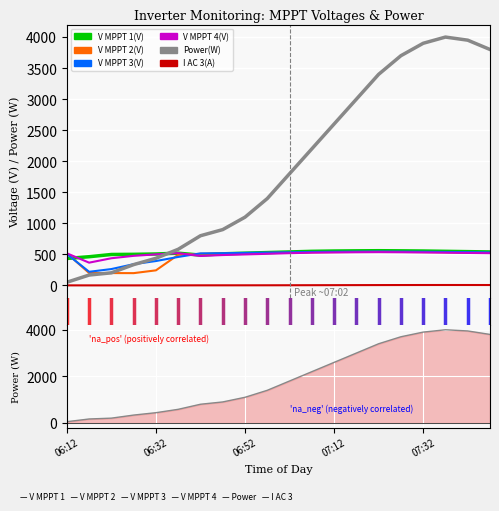

Which series has the largest total across all categories?

Power(W)